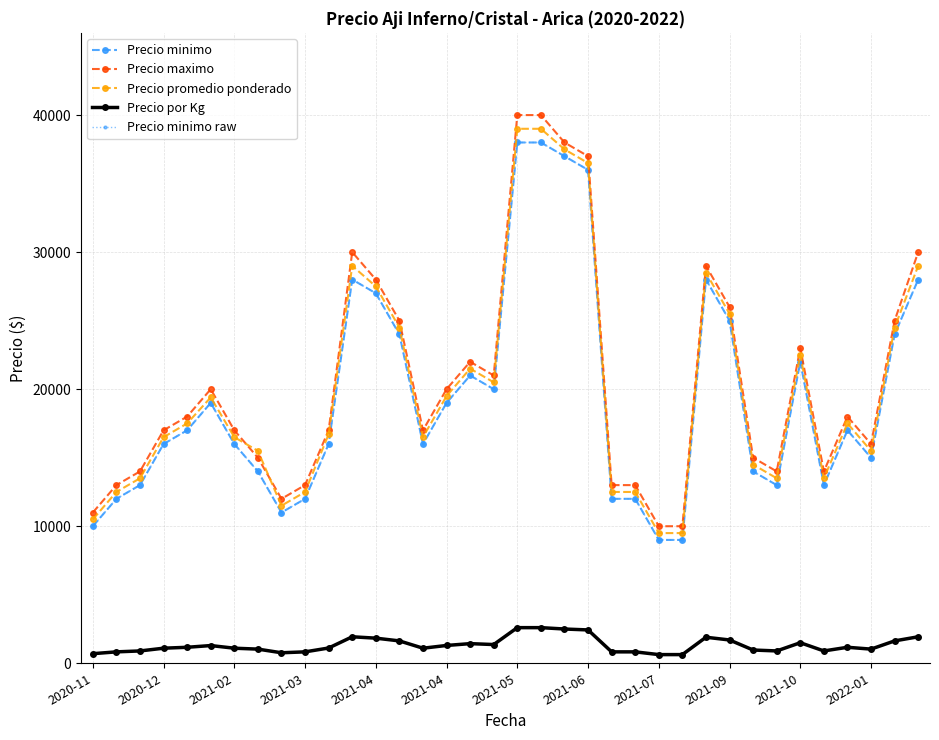

Does the chart have visible grid lines?

Yes